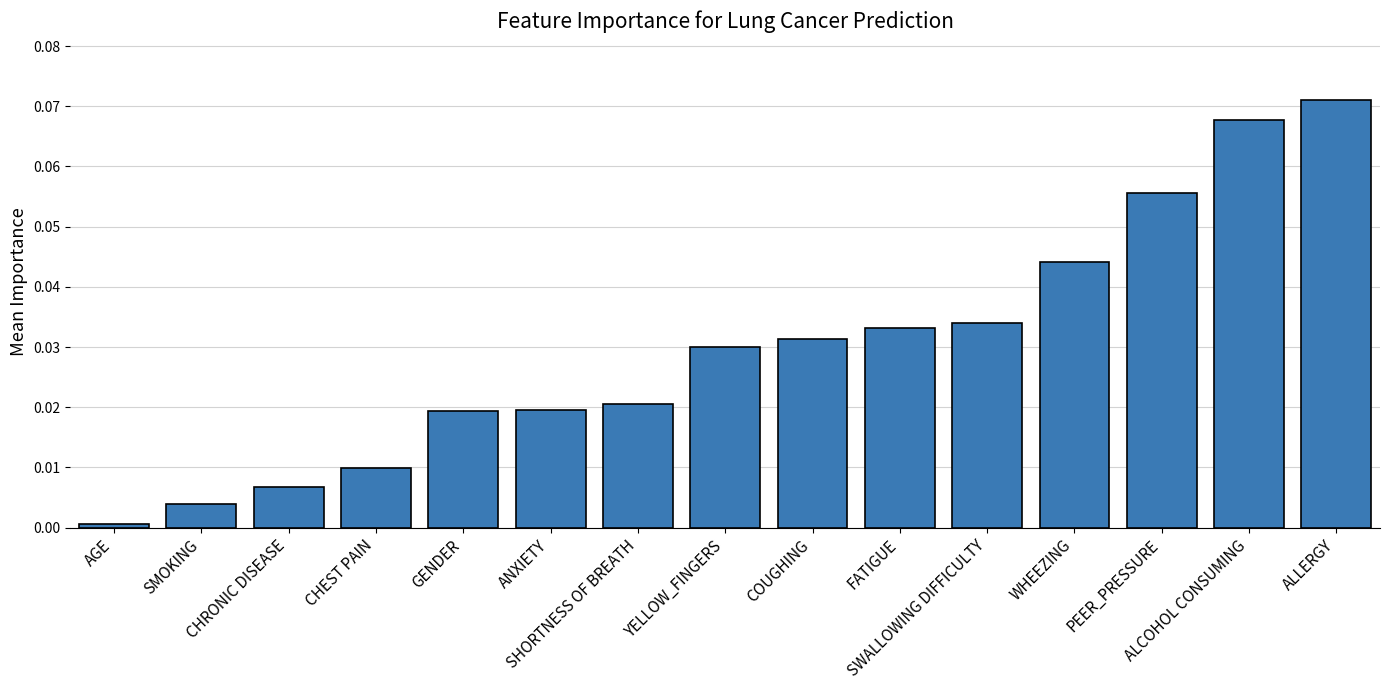

How many distinct data groups are displayed?

1